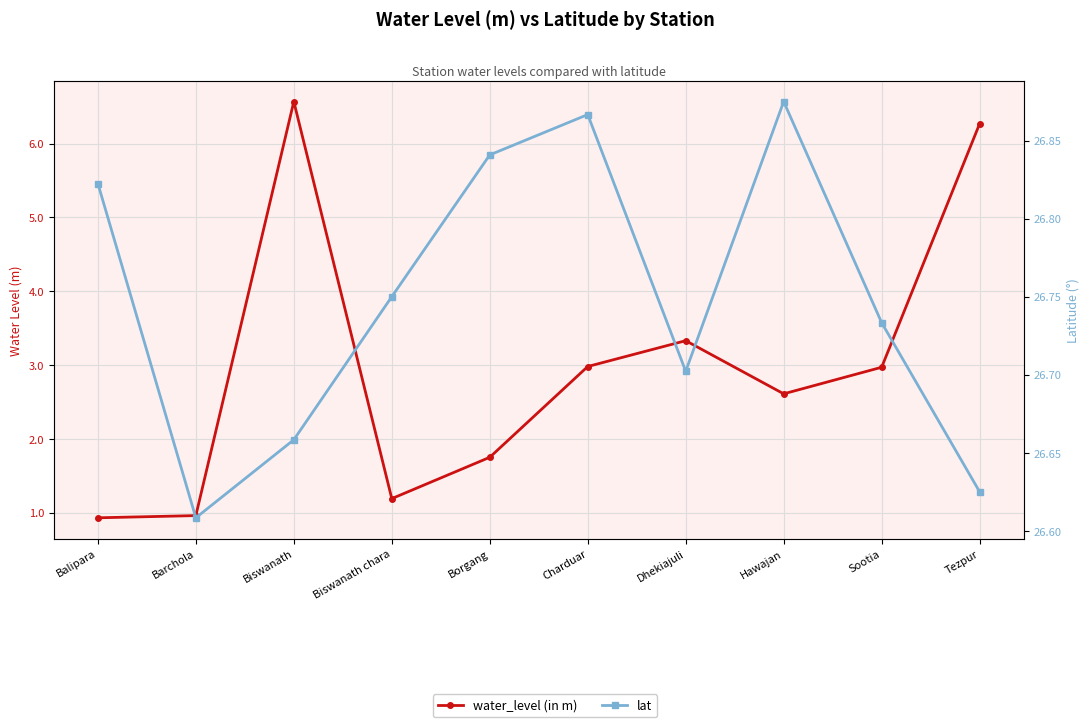

How many data points does each series have?

10